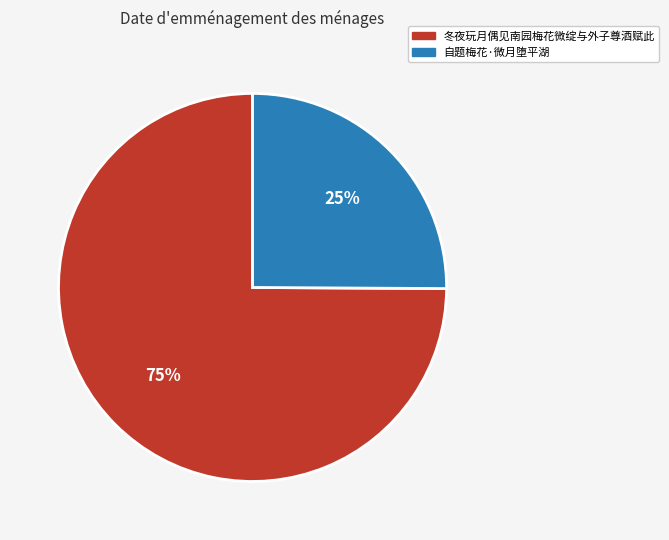

Is it true that 自题梅花·微月堕平湖 is 18% of the pie?

False